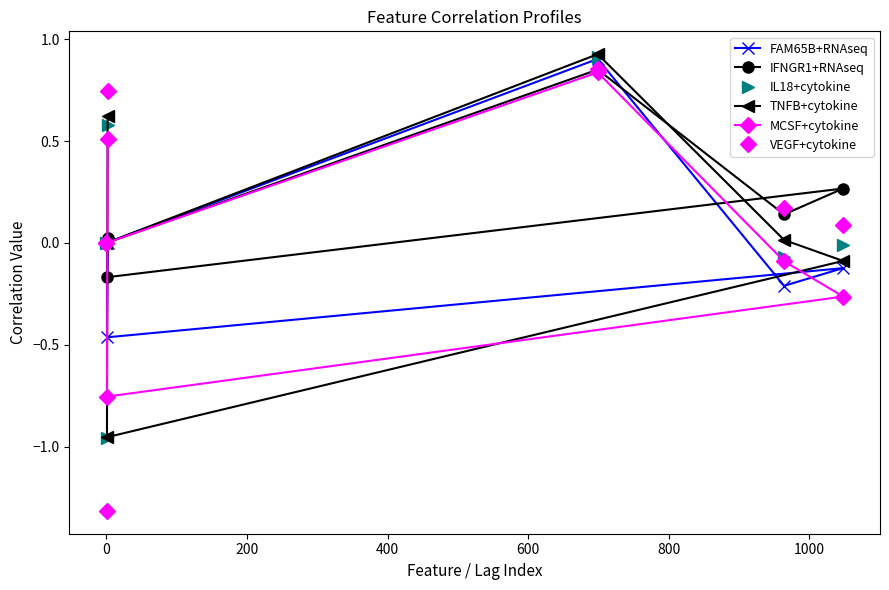

At how many categories does at least one series exceed -1?

6